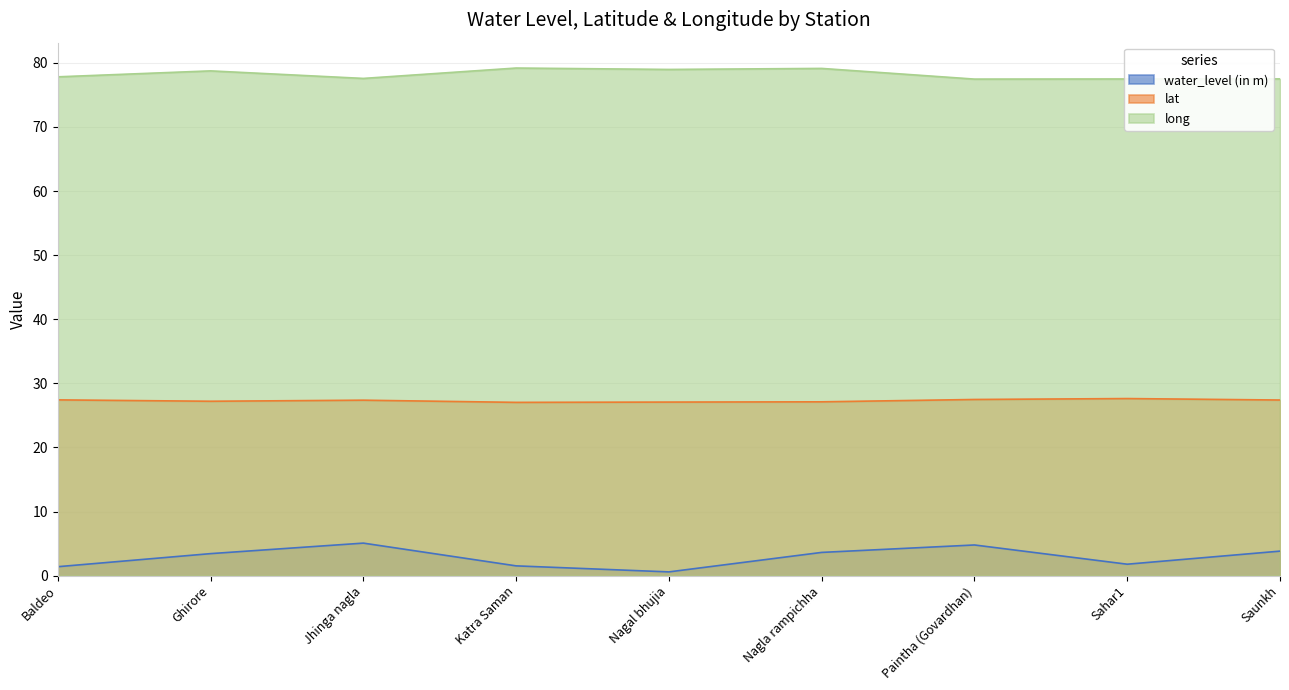

What is the greatest value displayed?

79.2